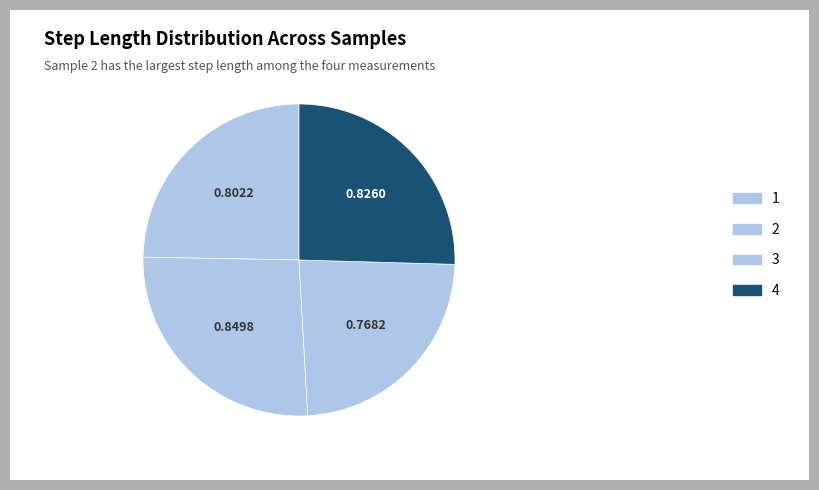

Between 1 and 4, which is larger?

4